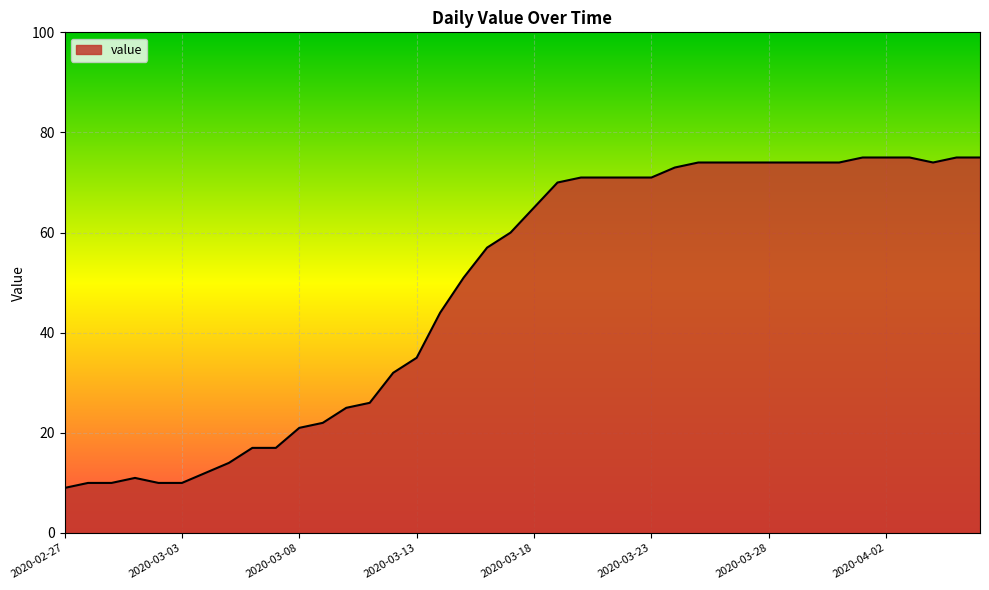

What is the smallest value displayed?

9